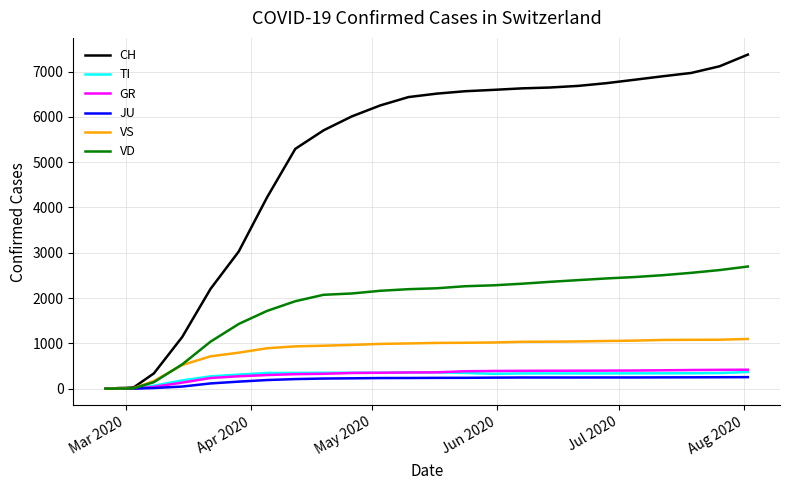

Which series has the largest total across all categories?

CH